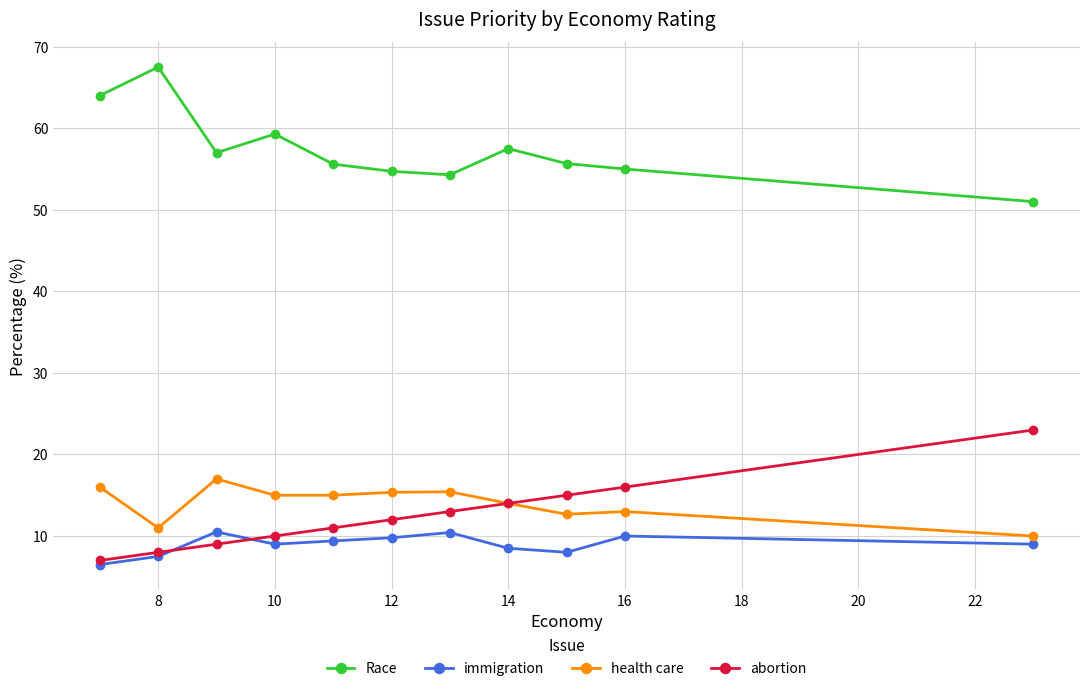

What are all the series names shown in the legend?

Race, immigration, health care, abortion